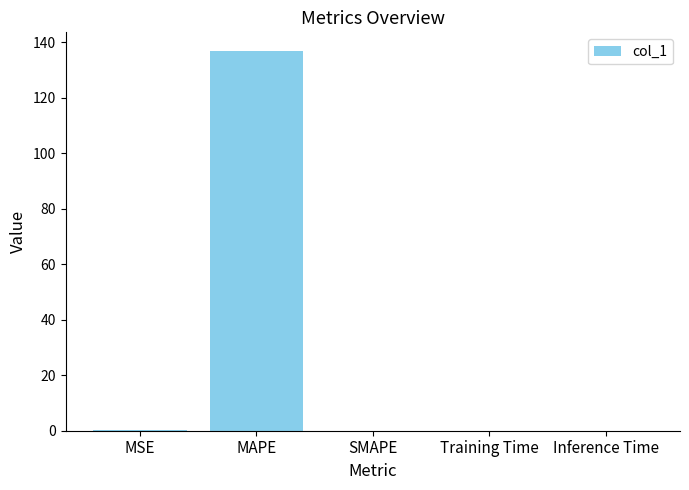

At which category does the chart reach its peak across all series?

MAPE